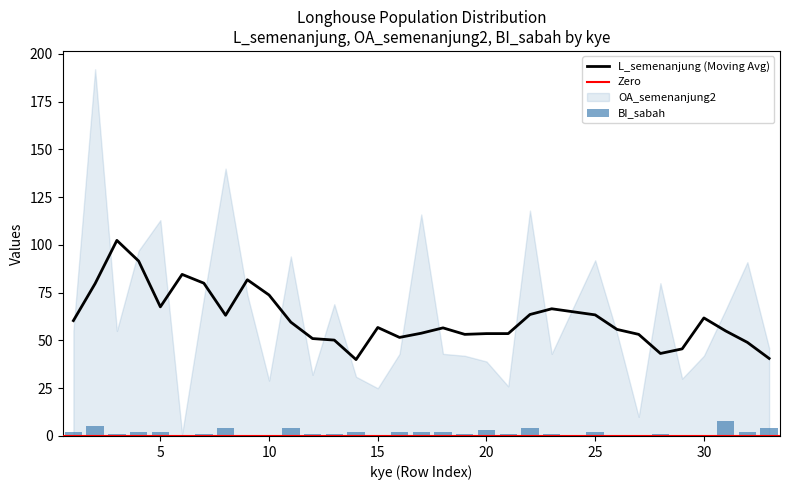

What is the highest value of the L_semenanjung (Moving Avg) series?

102.4